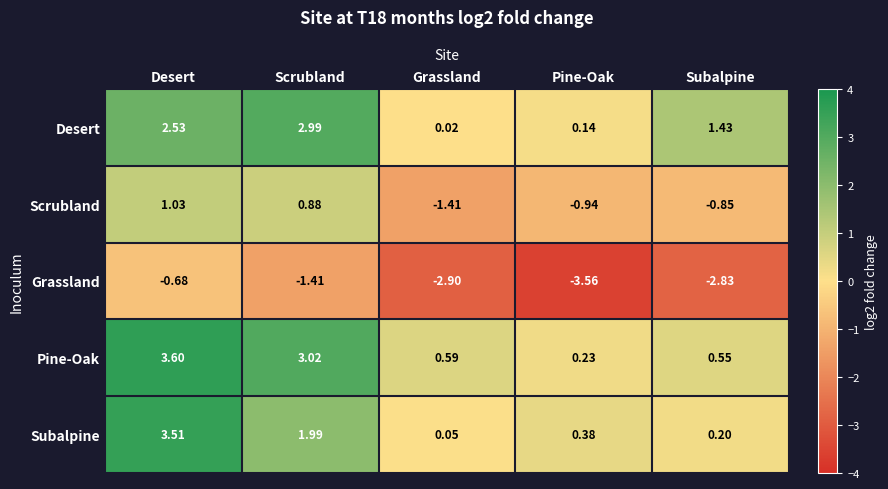

At how many categories does at least one series exceed -1?

5